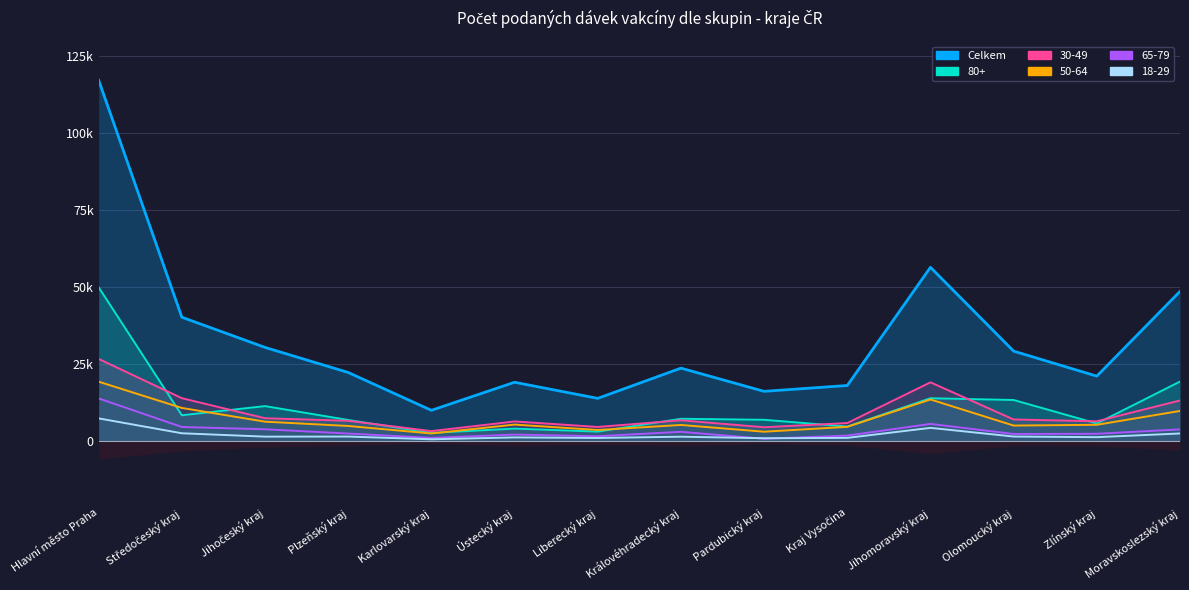

What is the greatest value displayed?

117243